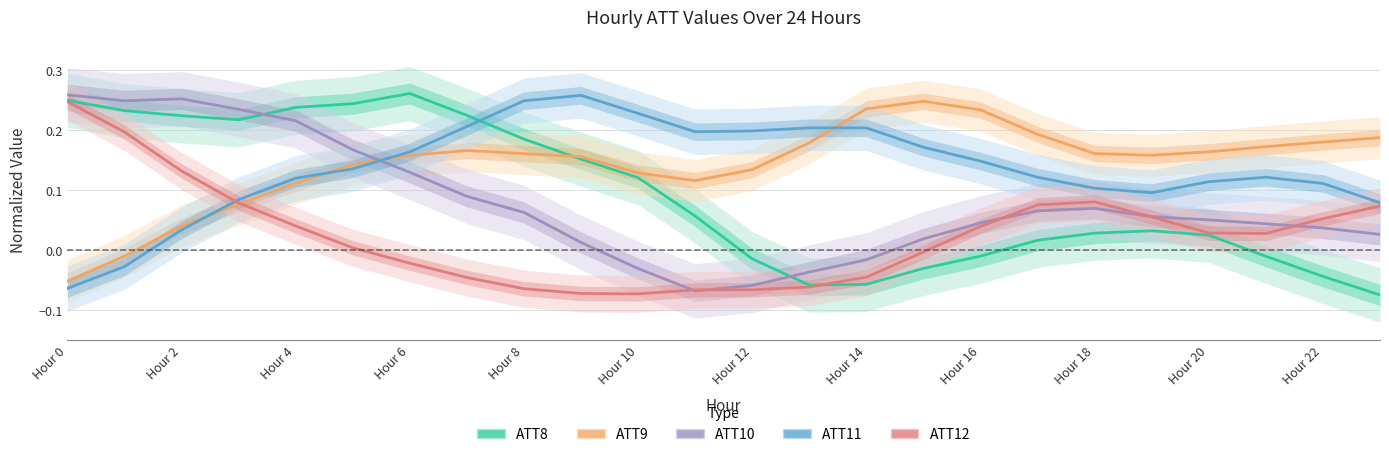

What is the difference between the maximum and minimum values in the ATT8 series?

0.3